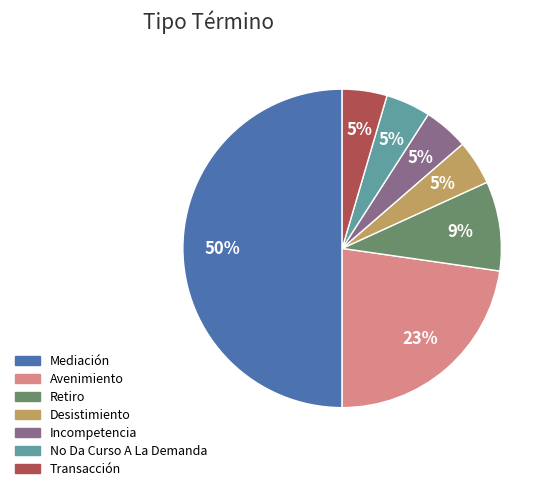

Which slice is the largest?

Mediación